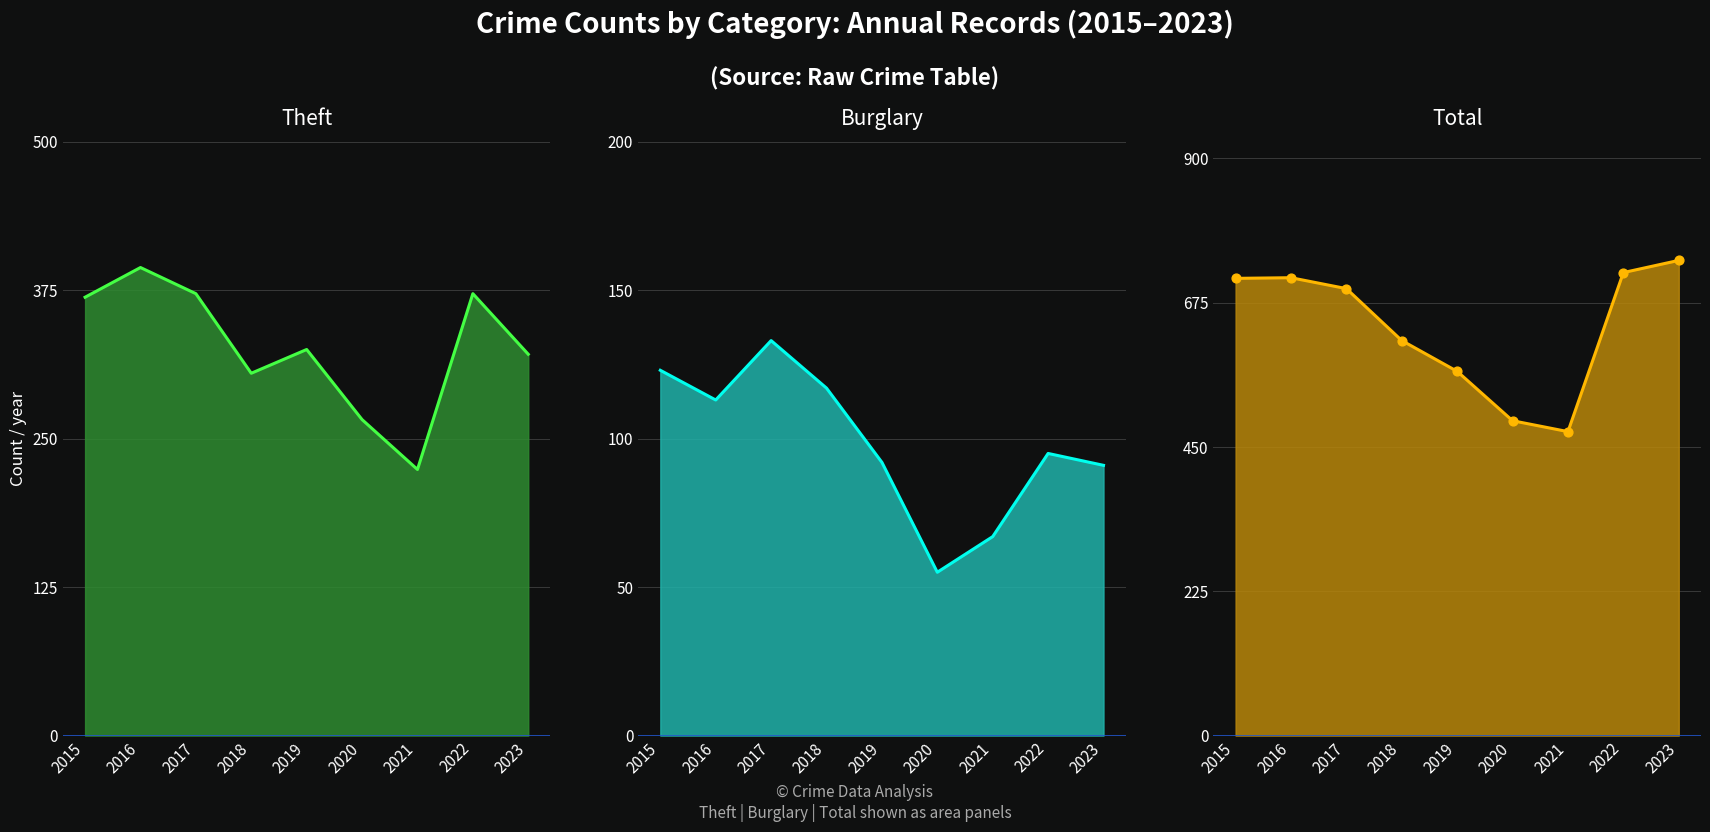

Which series has the largest Y range (max minus min)?

Total